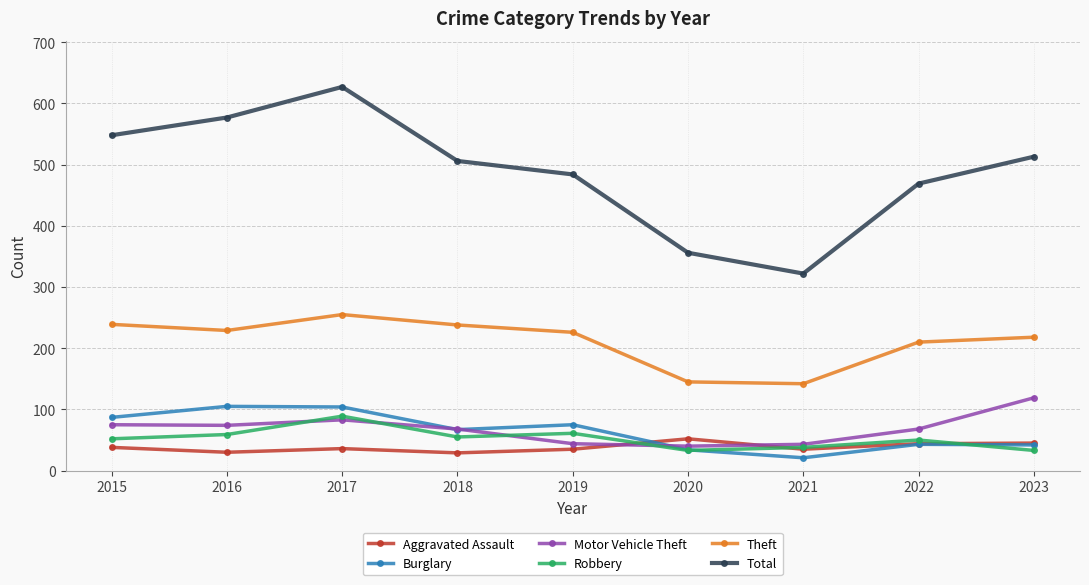

Rank the series by their maximum value, from highest to lowest.

Total, Theft, Motor Vehicle Theft, Burglary, Robbery, Aggravated Assault